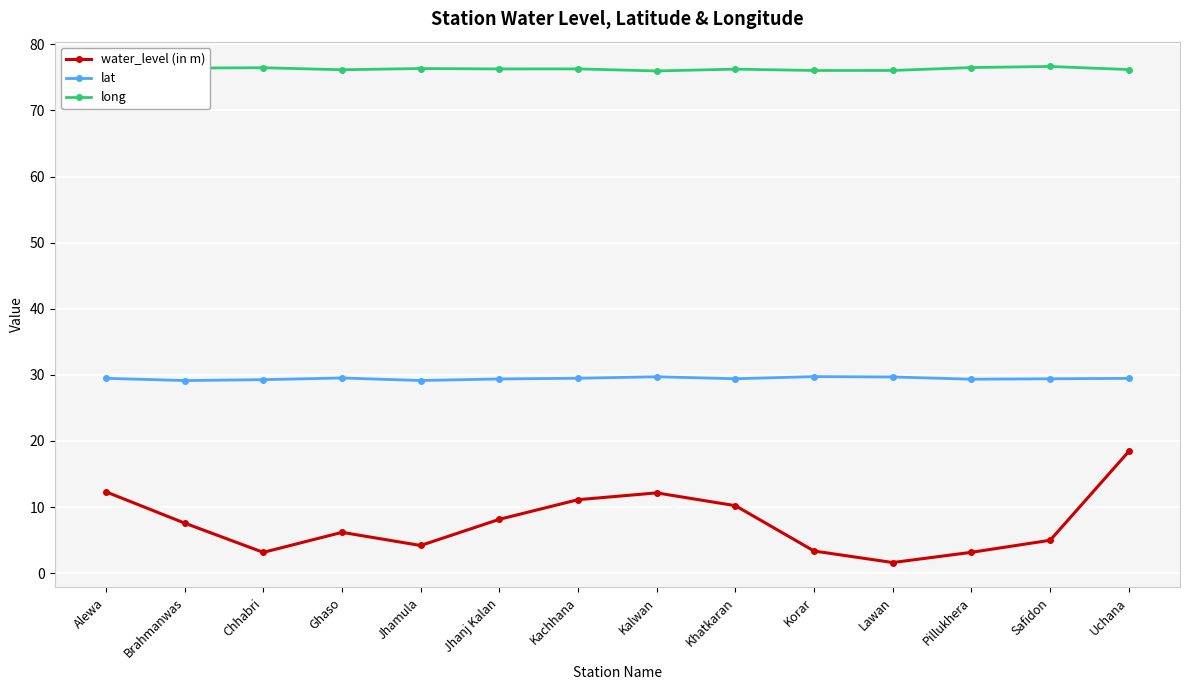

Which label corresponds to the smallest value in the chart?

Lawan